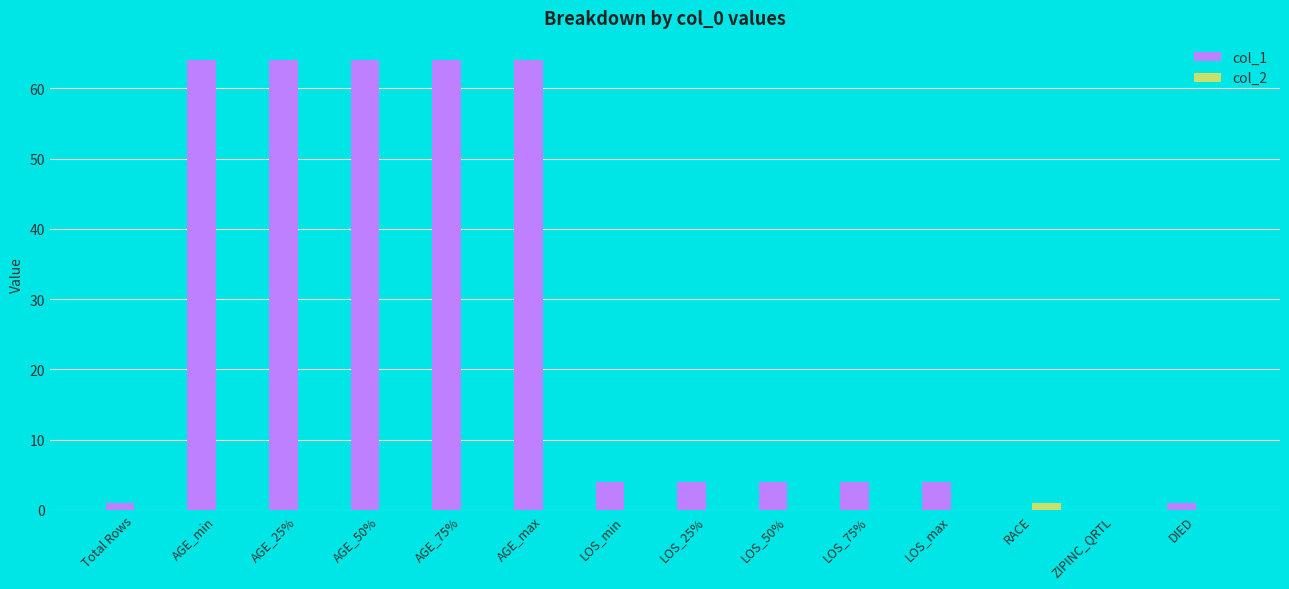

What is the total value across all series at AGE_50%?

64